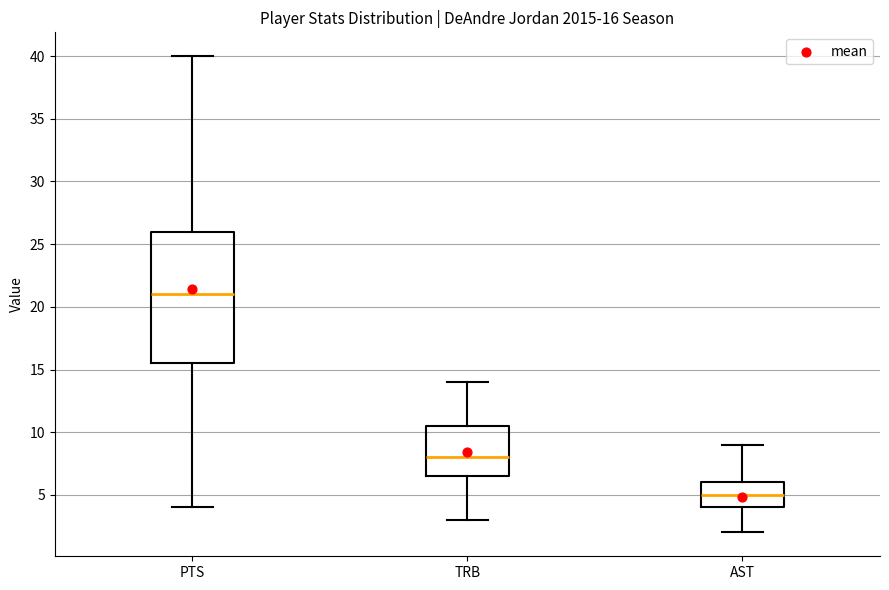

Comparing the boxes themselves (not the whiskers), which one is the tallest?

PTS